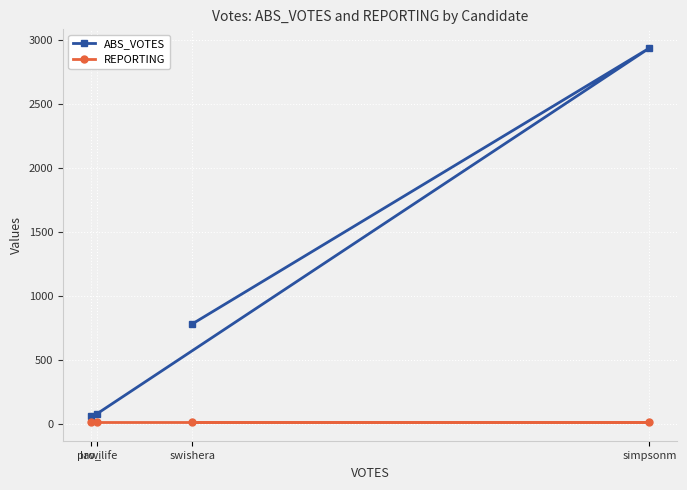

What is the difference between the maximum and minimum values in the ABS_VOTES series?

2876